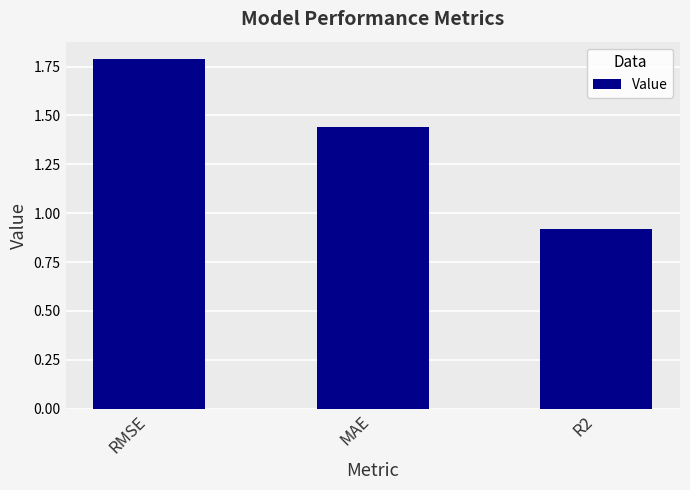

What is the label of the 2nd bar from the left?

MAE